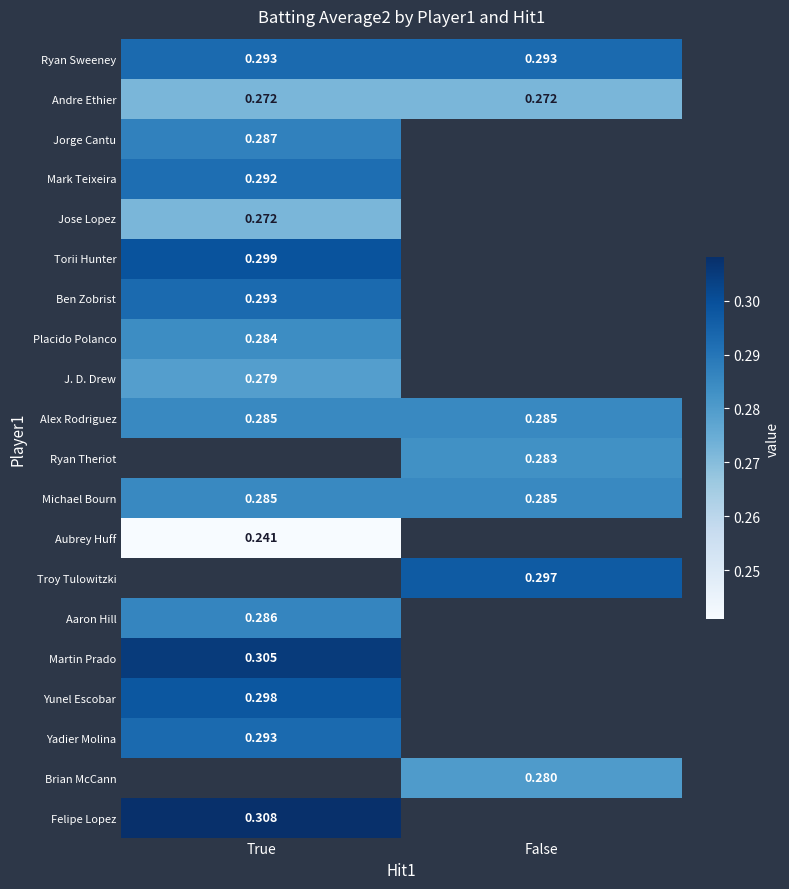

Is the value of Mark Teixeira at True greater than the value of Ben Zobrist at True?

No